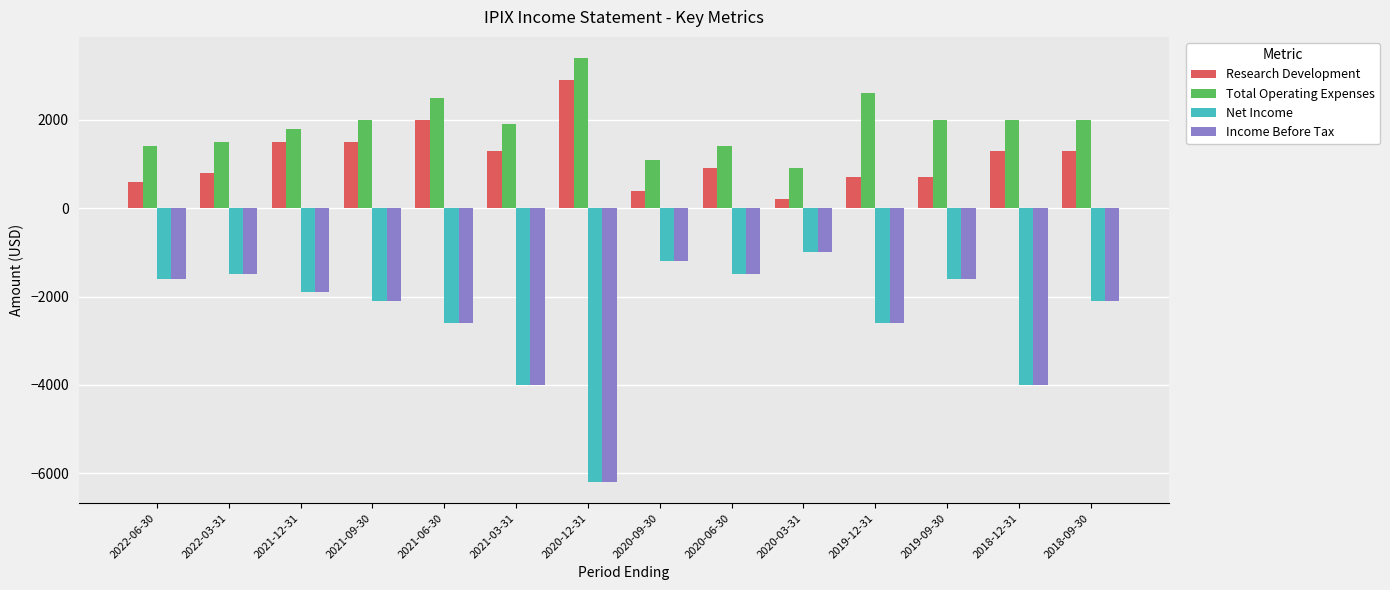

Which series has the largest total across all categories?

Total Operating Expenses